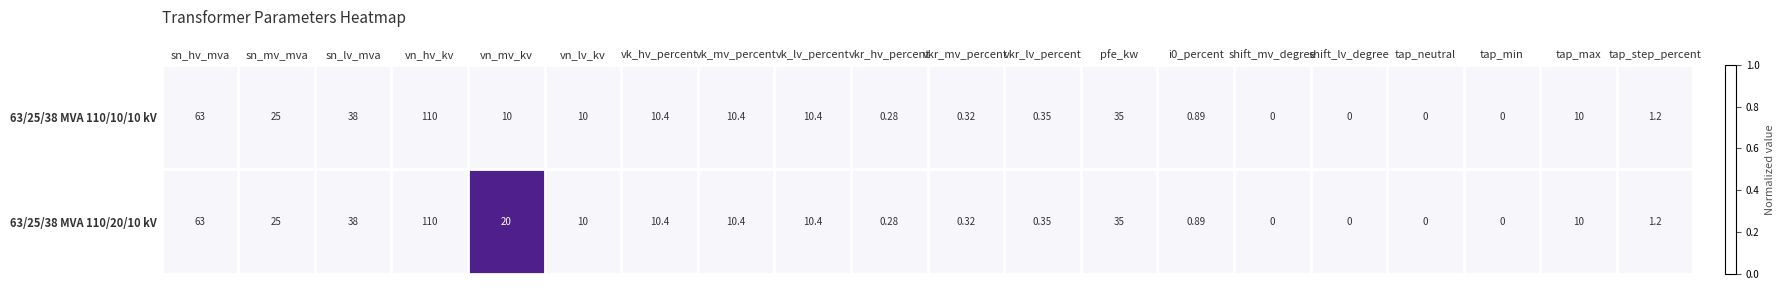

Which category has the highest value across all series?

vn_hv_kv